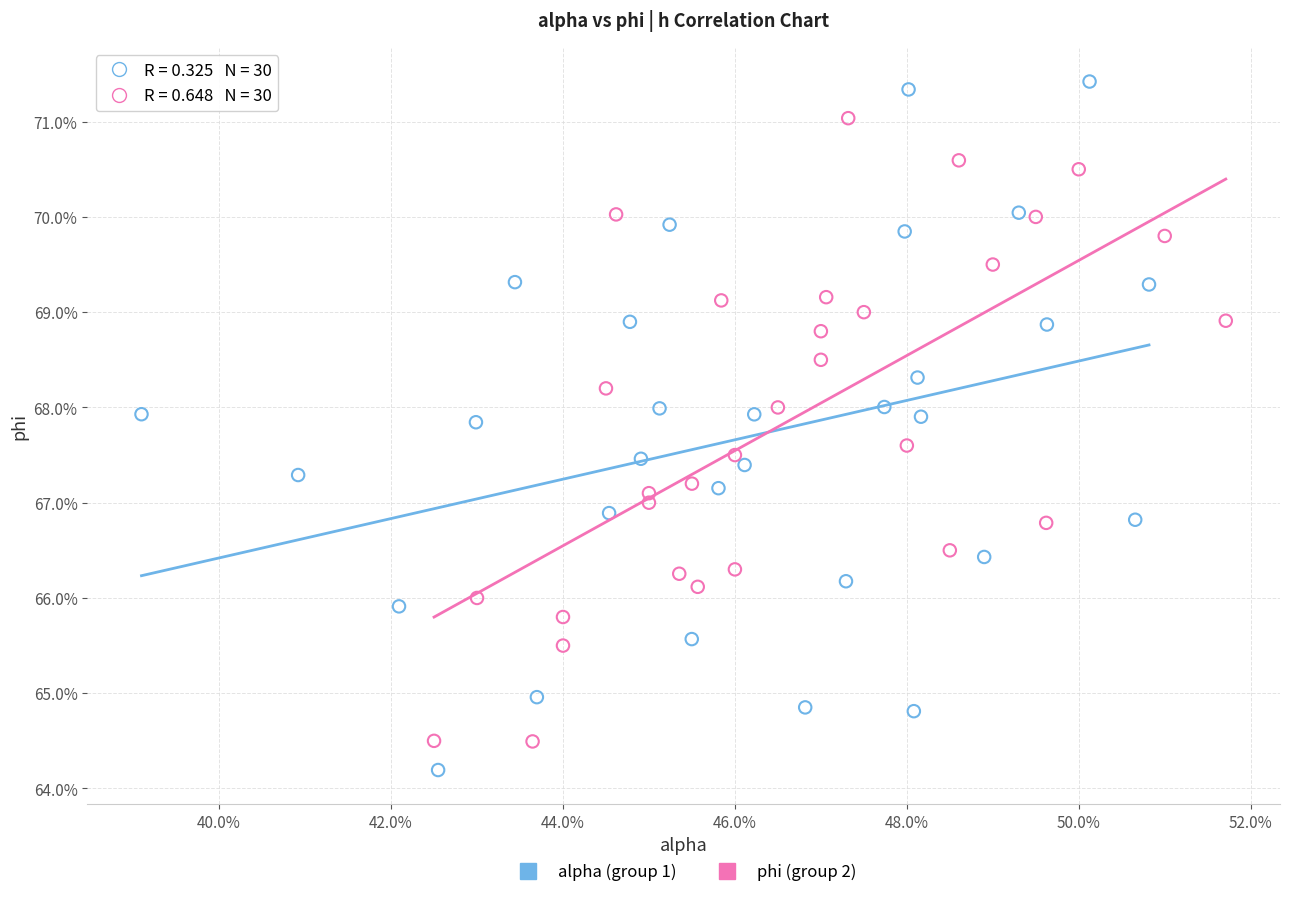

What are all the series names shown in the legend?

alpha (group 1), phi (group 2)